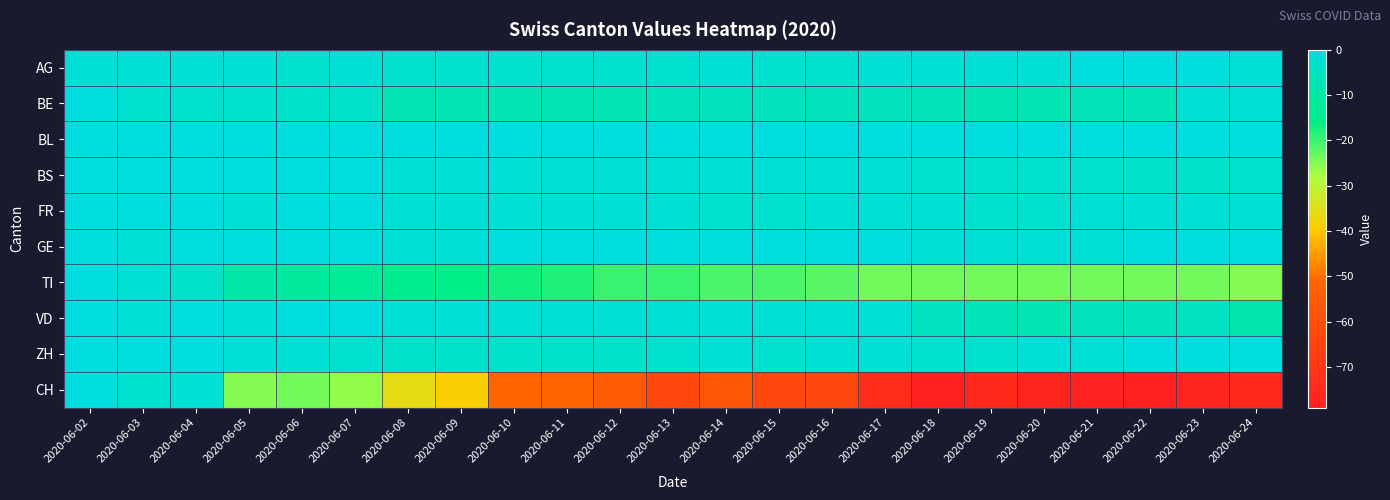

Reading left to right, what are all the values shown in this chart?

AG: 2020-06-02=-2	2020-06-03=-1	2020-06-04=-2	2020-06-05=-2	2020-06-06=-3	2020-06-07=-2	2020-06-08=-3	2020-06-09=-3	2020-06-10=-3	2020-06-11=-3	2020-06-12=-3	2020-06-13=-3	2020-06-14=-2	2020-06-15=-3	2020-06-16=-3	2020-06-17=-2	2020-06-18=-2	2020-06-19=-1	2020-06-20=-2	2020-06-21=0	2020-06-22=1	2020-06-23=1	2020-06-24=-1
BE: 2020-06-02=0	2020-06-03=-3	2020-06-04=-3	2020-06-05=-3	2020-06-06=-4	2020-06-07=-4	2020-06-08=-8	2020-06-09=-8	2020-06-10=-8	2020-06-11=-8	2020-06-12=-8	2020-06-13=-6	2020-06-14=-6	2020-06-15=-6	2020-06-16=-6	2020-06-17=-6	2020-06-18=-7	2020-06-19=-8	2020-06-20=-8	2020-06-21=-7	2020-06-22=-7	2020-06-23=-2	2020-06-24=-2
BL: 2020-06-02=0	2020-06-03=0	2020-06-04=0	2020-06-05=0	2020-06-06=0	2020-06-07=0	2020-06-08=0	2020-06-09=0	2020-06-10=0	2020-06-11=0	2020-06-12=0	2020-06-13=0	2020-06-14=0	2020-06-15=0	2020-06-16=0	2020-06-17=0	2020-06-18=0	2020-06-19=0	2020-06-20=0	2020-06-21=0	2020-06-22=0	2020-06-23=0	2020-06-24=0
BS: 2020-06-02=0	2020-06-03=0	2020-06-04=1	2020-06-05=1	2020-06-06=1	2020-06-07=0	2020-06-08=-1	2020-06-09=-1	2020-06-10=-1	2020-06-11=-2	2020-06-12=-2	2020-06-13=-2	2020-06-14=-2	2020-06-15=-2	2020-06-16=-2	2020-06-17=-2	2020-06-18=-3	2020-06-19=-3	2020-06-20=-3	2020-06-21=-3	2020-06-22=-4	2020-06-23=-4	2020-06-24=-3
FR: 2020-06-02=0	2020-06-03=0	2020-06-04=0	2020-06-05=-1	2020-06-06=0	2020-06-07=0	2020-06-08=-2	2020-06-09=-2	2020-06-10=-2	2020-06-11=-2	2020-06-12=-1	2020-06-13=-2	2020-06-14=-3	2020-06-15=-3	2020-06-16=-2	2020-06-17=-1	2020-06-18=-2	2020-06-19=-3	2020-06-20=-3	2020-06-21=-1	2020-06-22=-2	2020-06-23=-1	2020-06-24=-1
GE: 2020-06-02=0	2020-06-03=-1	2020-06-04=3	2020-06-05=3	2020-06-06=5	2020-06-07=3	2020-06-08=-1	2020-06-09=-1	2020-06-10=1	2020-06-11=8	2020-06-12=7	2020-06-13=2	2020-06-14=5	2020-06-15=1	2020-06-16=1	2020-06-17=1	2020-06-18=-1	2020-06-19=-1	2020-06-20=-1	2020-06-21=-1	2020-06-22=2	2020-06-23=4	2020-06-24=4
TI: 2020-06-02=0	2020-06-03=-2	2020-06-04=-4	2020-06-05=-10	2020-06-06=-12	2020-06-07=-13	2020-06-08=-15	2020-06-09=-16	2020-06-10=-17	2020-06-11=-18	2020-06-12=-20	2020-06-13=-20	2020-06-14=-21	2020-06-15=-21	2020-06-16=-22	2020-06-17=-24	2020-06-18=-24	2020-06-19=-24	2020-06-20=-24	2020-06-21=-24	2020-06-22=-24	2020-06-23=-24	2020-06-24=-25
VD: 2020-06-02=0	2020-06-03=-1	2020-06-04=2	2020-06-05=-1	2020-06-06=2	2020-06-07=3	2020-06-08=-1	2020-06-09=-1	2020-06-10=-2	2020-06-11=-1	2020-06-12=-2	2020-06-13=-2	2020-06-14=-1	2020-06-15=-2	2020-06-16=-2	2020-06-17=-2	2020-06-18=-5	2020-06-19=-7	2020-06-20=-8	2020-06-21=-6	2020-06-22=-6	2020-06-23=-5	2020-06-24=-9
ZH: 2020-06-02=0	2020-06-03=0	2020-06-04=0	2020-06-05=-2	2020-06-06=-2	2020-06-07=-3	2020-06-08=-4	2020-06-09=-4	2020-06-10=-4	2020-06-11=-4	2020-06-12=-4	2020-06-13=-3	2020-06-14=-2	2020-06-15=-3	2020-06-16=-2	2020-06-17=-2	2020-06-18=-3	2020-06-19=-3	2020-06-20=-1	2020-06-21=-2	2020-06-22=0	2020-06-23=0	2020-06-24=0
CH: 2020-06-02=0	2020-06-03=-3	2020-06-04=-1	2020-06-05=-25	2020-06-06=-24	2020-06-07=-26	2020-06-08=-36	2020-06-09=-39	2020-06-10=-52	2020-06-11=-52	2020-06-12=-56	2020-06-13=-63	2020-06-14=-58	2020-06-15=-63	2020-06-16=-63	2020-06-17=-74	2020-06-18=-79	2020-06-19=-75	2020-06-20=-77	2020-06-21=-78	2020-06-22=-79	2020-06-23=-77	2020-06-24=-75